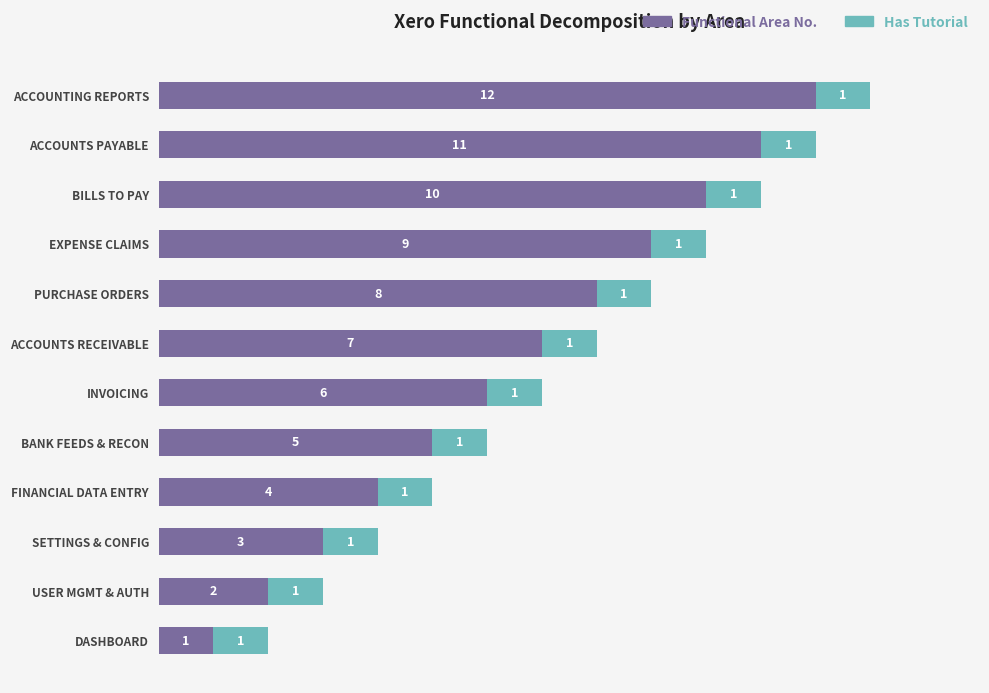

What are all the series names shown in the legend?

Functional Area No., Has Tutorial